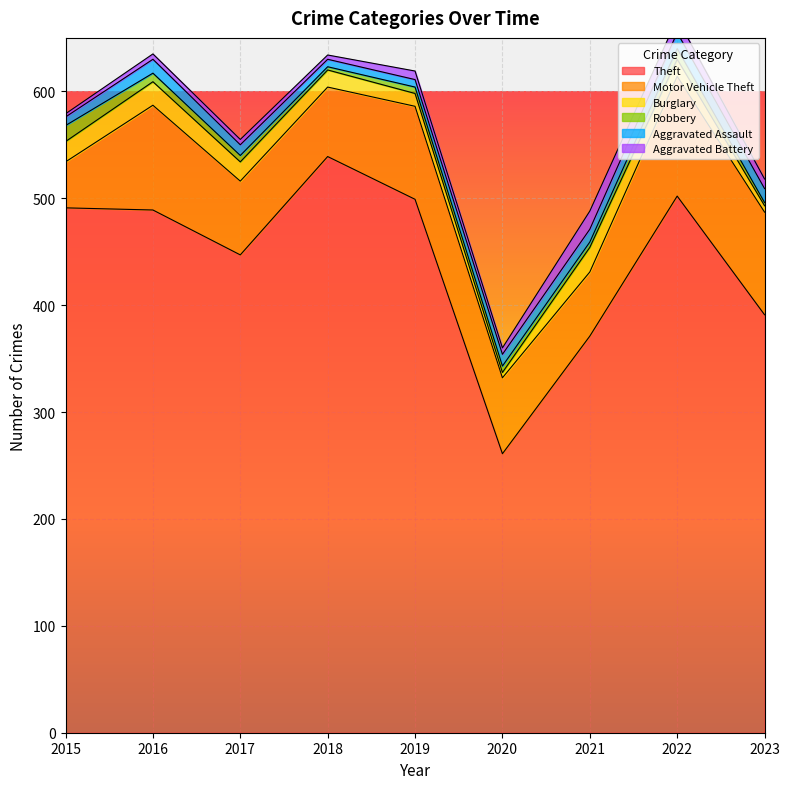

How many interior local valleys does the Aggravated Battery series have?

2